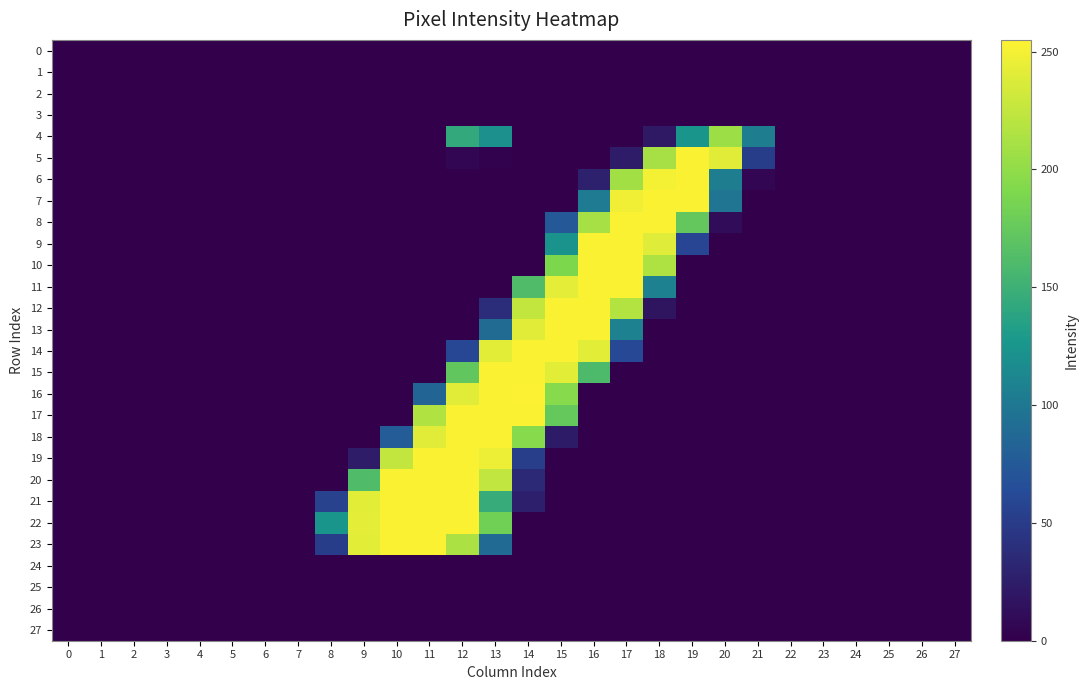

Count the number of data series in this chart.

28